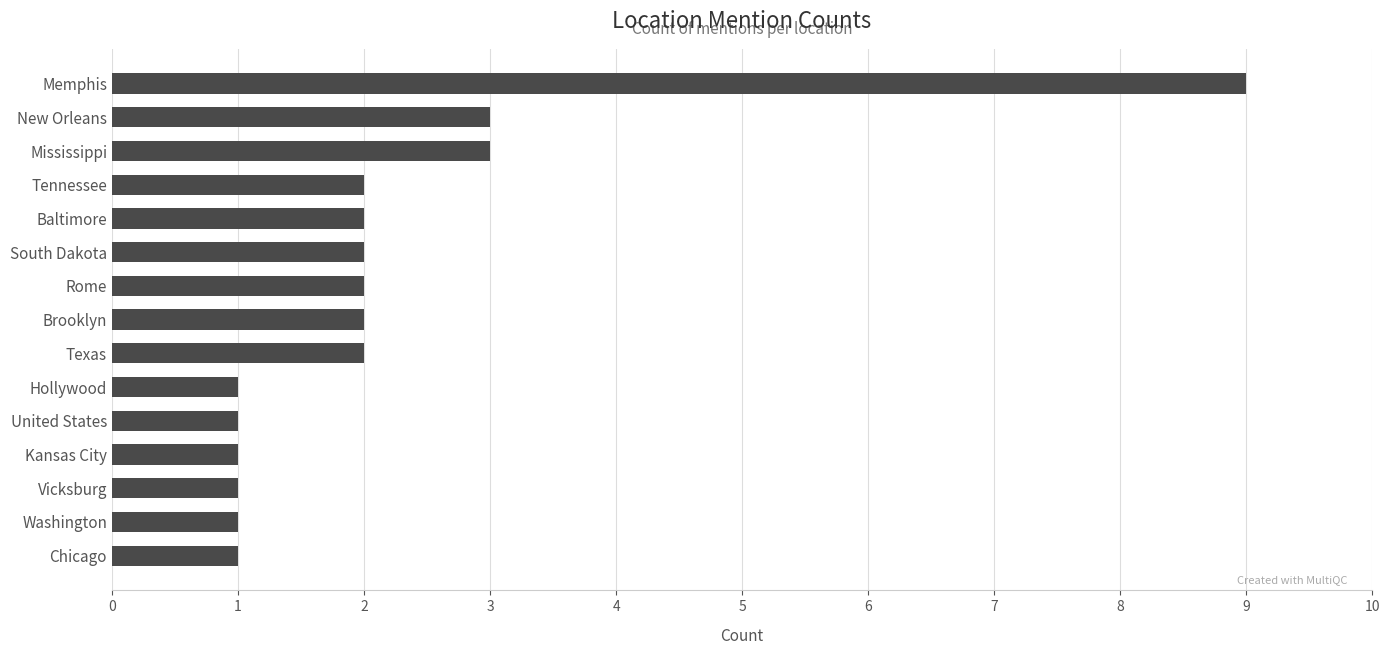

Reading top to bottom, extract all data points from this chart.

Memphis=9	New Orleans=3	Mississippi=3	Tennessee=2	Baltimore=2	South Dakota=2	Rome=2	Brooklyn=2	Texas=2	Hollywood=1	United States=1	Kansas City=1	Vicksburg=1	Washington=1	Chicago=1